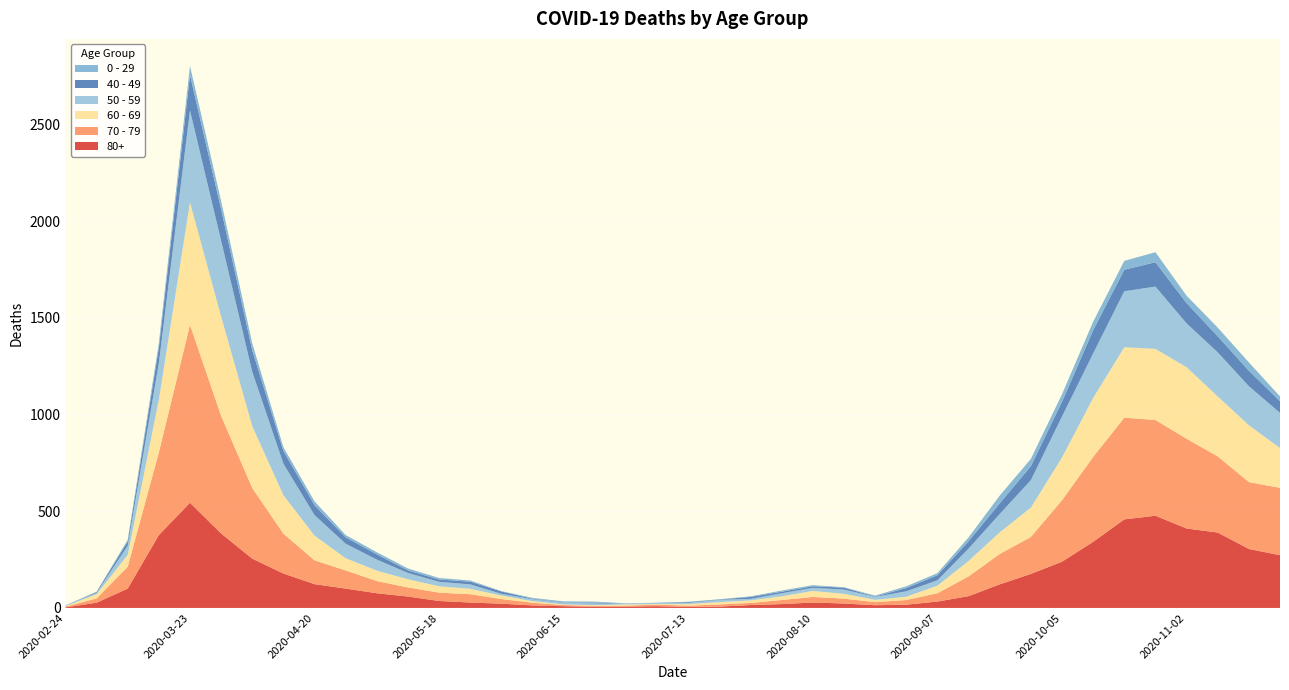

Reading left to right, extract all data points from this chart.

80+: 3	27	100	377	544	385	255	178	123	100	76	59	36	28	22	13	9	6	7	9	5	7	15	20	28	23	14	17	33	61	122	176	239	342	458	477	411	390	305	273
70 - 79: 4	22	113	427	920	608	365	206	123	94	63	47	43	43	24	14	6	5	5	8	7	11	11	21	29	25	16	24	43	102	157	191	318	439	526	495	464	394	346	348
60 - 69: 2	22	61	272	634	514	320	199	128	63	54	42	33	28	18	8	3	3	6	3	8	12	13	19	31	25	12	17	39	80	112	152	221	305	364	368	370	310	294	206
50 - 59: 3	7	48	190	475	392	281	163	106	75	57	33	23	23	9	10	8	9	3	5	6	12	8	16	16	22	15	28	28	64	95	142	212	230	290	322	227	228	202	182
40 - 49: 0	5	21	79	183	163	111	66	51	33	27	13	12	14	12	3	2	5	1	1	4	2	10	8	8	10	2	17	26	38	55	72	76	120	111	126	105	83	80	60
0 - 29: 1	0	10	25	47	42	36	19	20	12	11	10	8	6	2	4	6	5	2	1	2	1	3	6	6	2	5	9	11	20	40	38	39	44	46	52	38	45	43	25